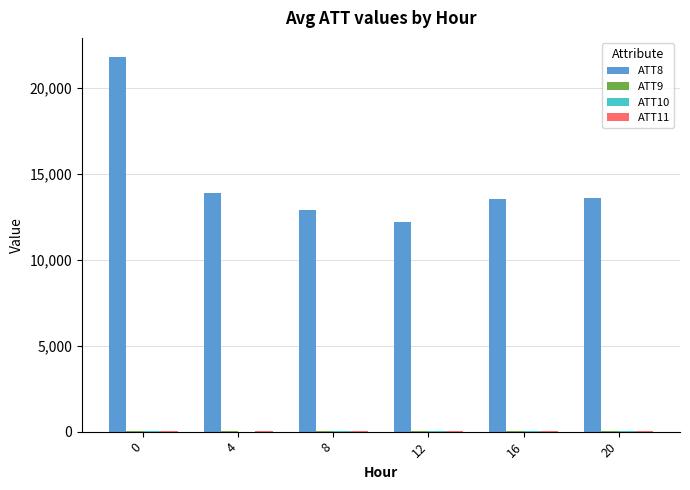

Which series has the widest spread of values?

ATT8